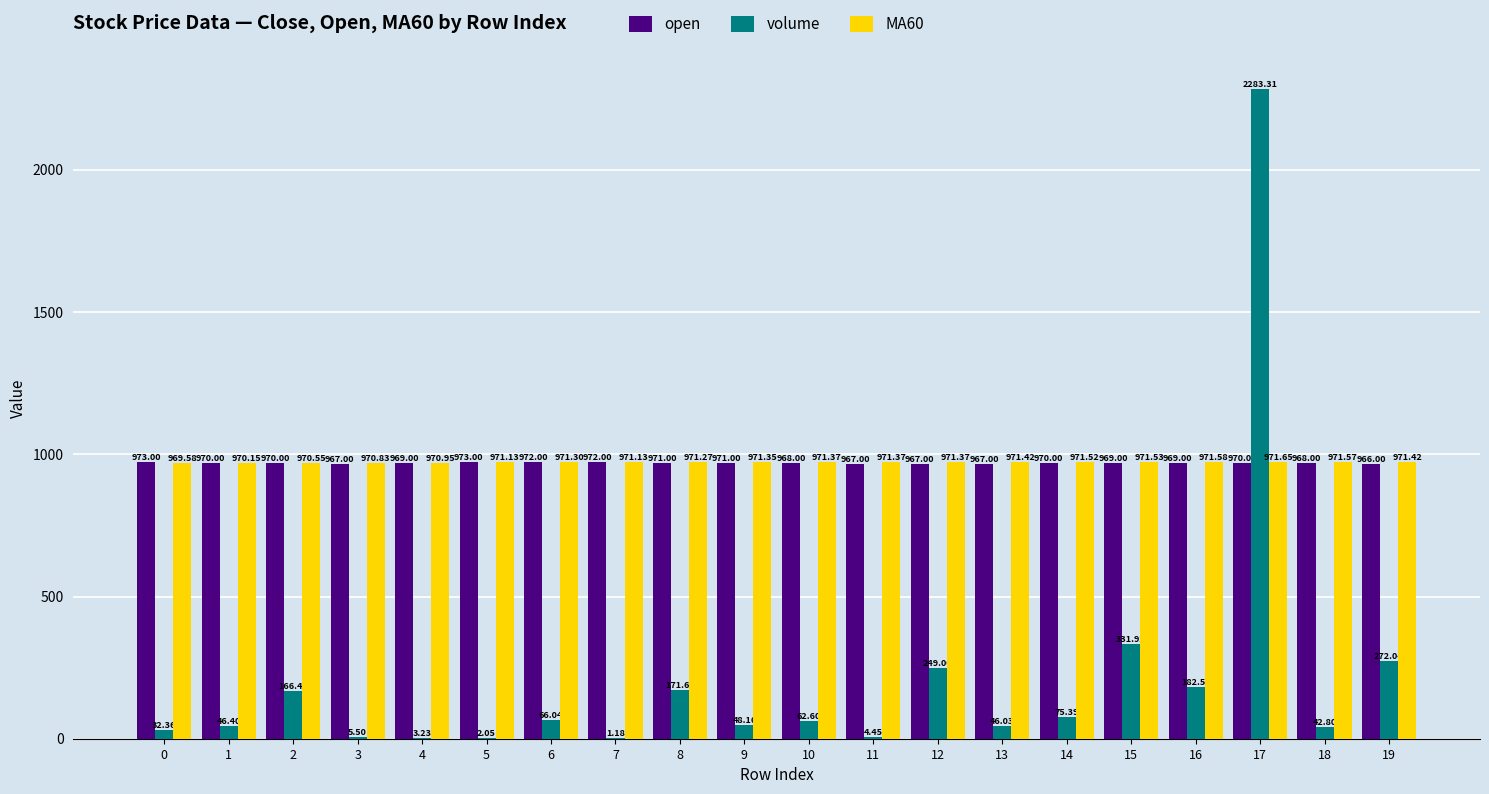

Which series has the largest total across all categories?

MA60